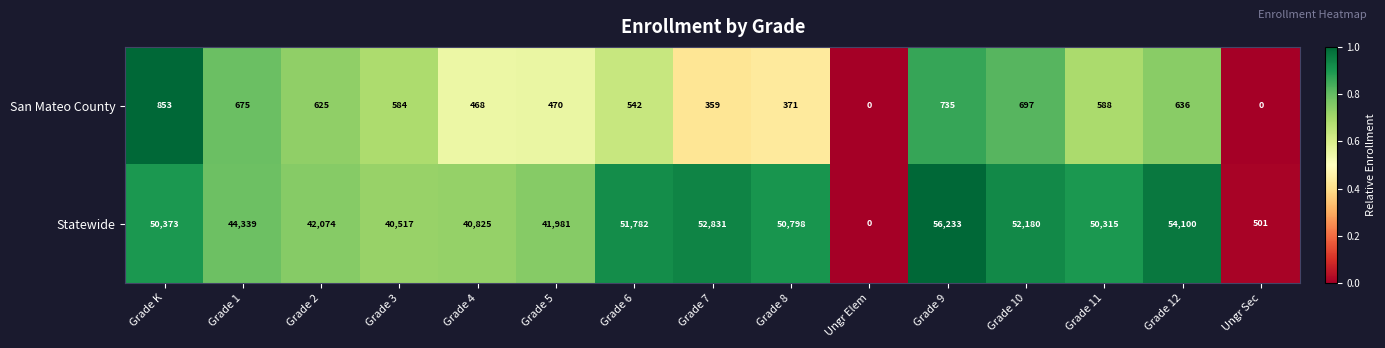

What is the maximum value shown in the chart?

56233